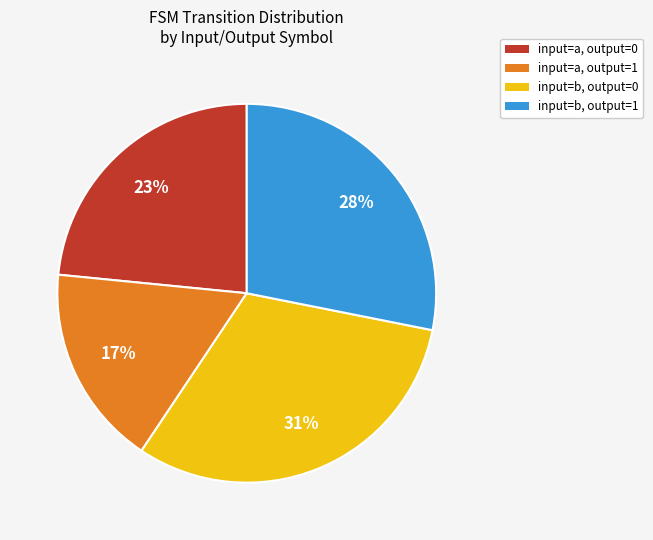

True or false: input=b, output=1 accounts for 39% of the total.

False